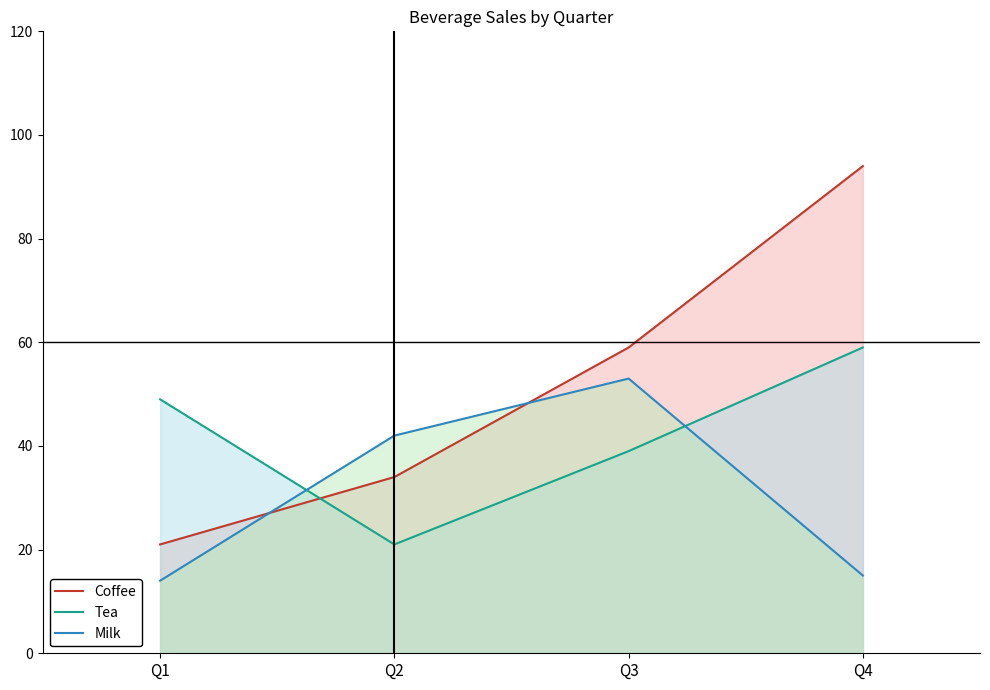

Rank the categories by Coffee value from highest to lowest.

Q4, Q3, Q2, Q1